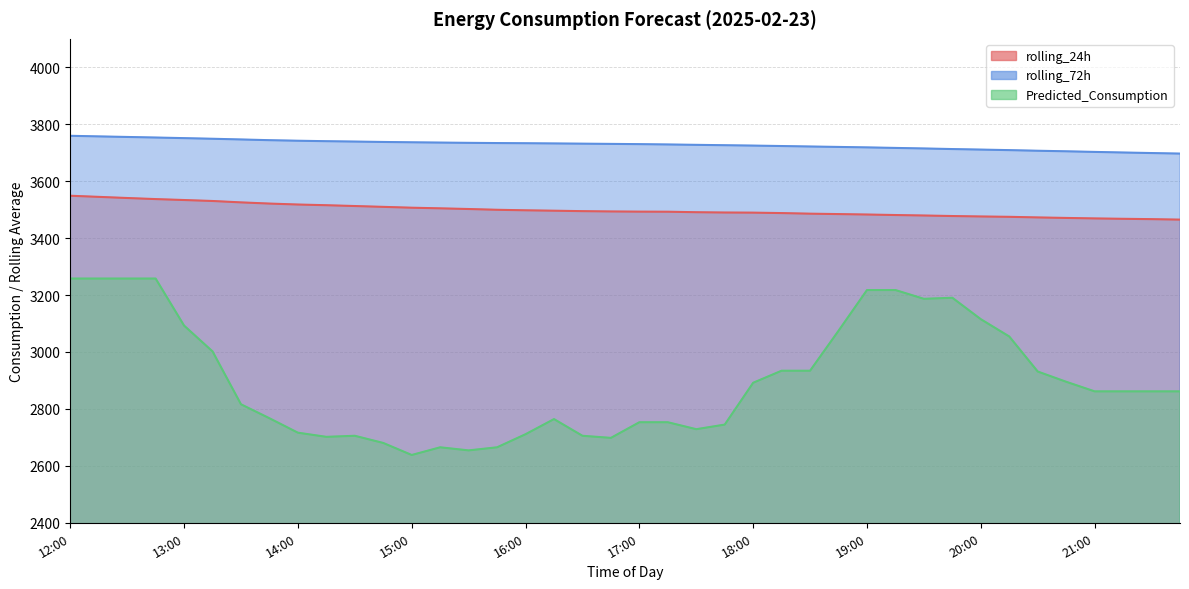

Reading left to right, list all the values displayed in this chart.

rolling_24h: 12:00=3548.8	12:15=3544.9	12:30=3540.9	12:45=3537.1	13:00=3533.8	13:15=3530.4	13:30=3525.5	13:45=3521.3	14:00=3518.0	14:15=3515.5	14:30=3512.7	14:45=3509.8	15:00=3506.8	15:15=3504.6	15:30=3502.2	15:45=3499.5	16:00=3497.7	16:15=3496.3	16:30=3494.7	16:45=3493.6	17:00=3493.0	17:15=3492.7	17:30=3491.0	17:45=3489.9	18:00=3489.5	18:15=3487.9	18:30=3485.8	18:45=3484.4	19:00=3482.9	19:15=3481.1	19:30=3479.4	19:45=3477.6	20:00=3476.0	20:15=3474.8	20:30=3472.7	20:45=3470.8	21:00=3469.2	21:15=3467.8	21:30=3466.6	21:45=3464.9
rolling_72h: 12:00=3759.4	12:15=3757.3	12:30=3755.3	12:45=3753.3	13:00=3751.2	13:15=3749.0	13:30=3746.6	13:45=3744.0	14:00=3742.1	14:15=3740.4	14:30=3739.2	14:45=3737.8	15:00=3736.6	15:15=3735.6	15:30=3734.6	15:45=3733.9	16:00=3733.3	16:15=3732.6	16:30=3731.8	16:45=3730.9	17:00=3730.1	17:15=3729.0	17:30=3727.6	17:45=3726.3	18:00=3725.0	18:15=3723.4	18:30=3721.8	18:45=3720.3	19:00=3718.7	19:15=3716.8	19:30=3714.9	19:45=3712.8	20:00=3711.0	20:15=3709.1	20:30=3706.9	20:45=3704.9	21:00=3702.8	21:15=3700.7	21:30=3698.8	21:45=3696.9
Predicted_Consumption: 12:00=3257.9	12:15=3257.9	12:30=3257.9	12:45=3257.9	13:00=3092.7	13:15=3002.0	13:30=2816.2	13:45=2767.2	14:00=2716.4	14:15=2701.8	14:30=2705.6	14:45=2680.4	15:00=2638.1	15:15=2665.1	15:30=2654.3	15:45=2665.1	16:00=2711.1	16:15=2764.2	16:30=2705.6	16:45=2698.2	17:00=2753.2	17:15=2753.2	17:30=2728.7	17:45=2744.9	18:00=2891.9	18:15=2934.2	18:30=2934.2	18:45=3074.6	19:00=3217.6	19:15=3217.6	19:30=3186.7	19:45=3190.4	20:00=3115.1	20:15=3054.4	20:30=2931.3	20:45=2895.3	21:00=2861.6	21:15=2861.6	21:30=2861.6	21:45=2861.6